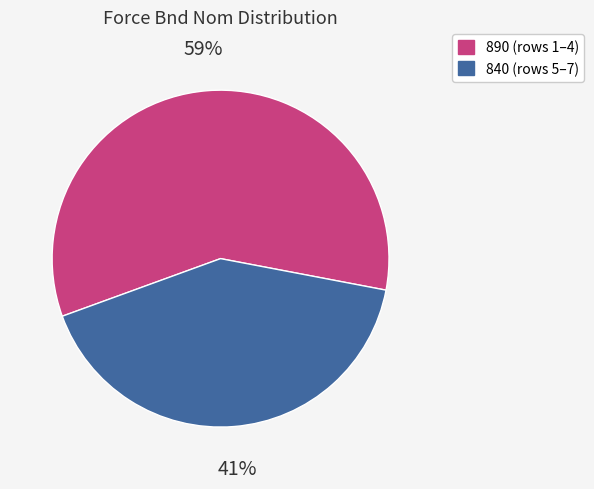

Count the number of slices in the pie.

2